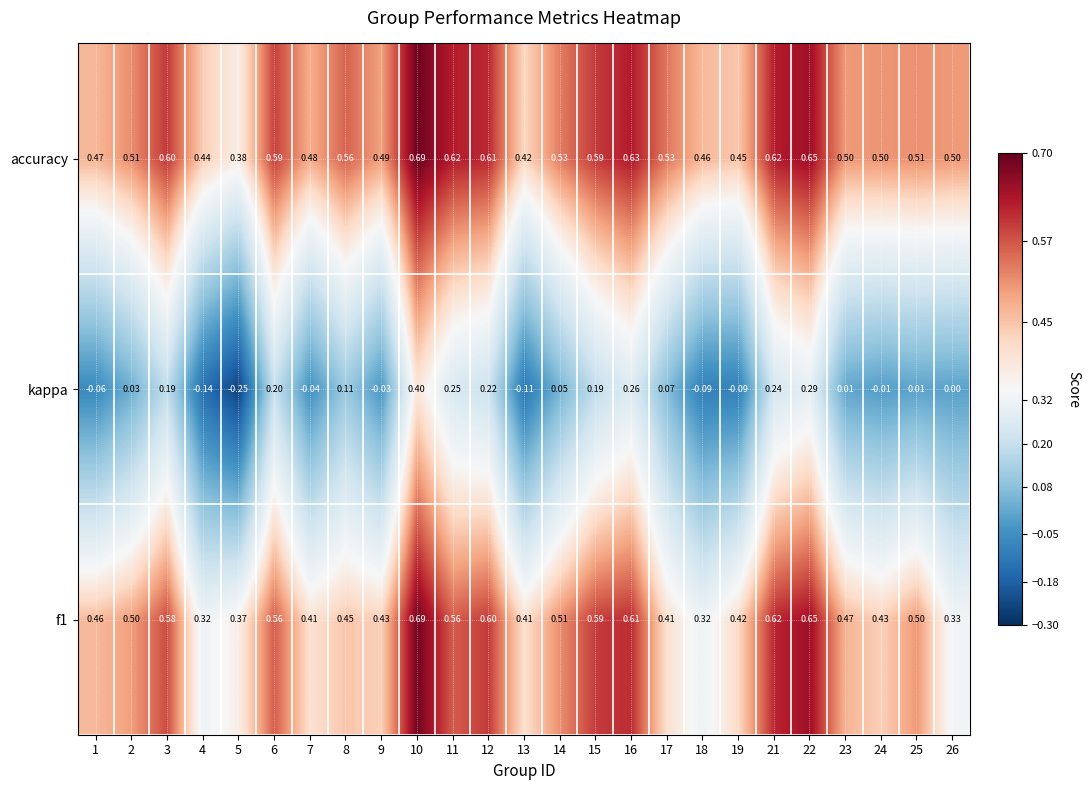

Is the value of accuracy at 21 greater than the value of f1 at 2?

Yes